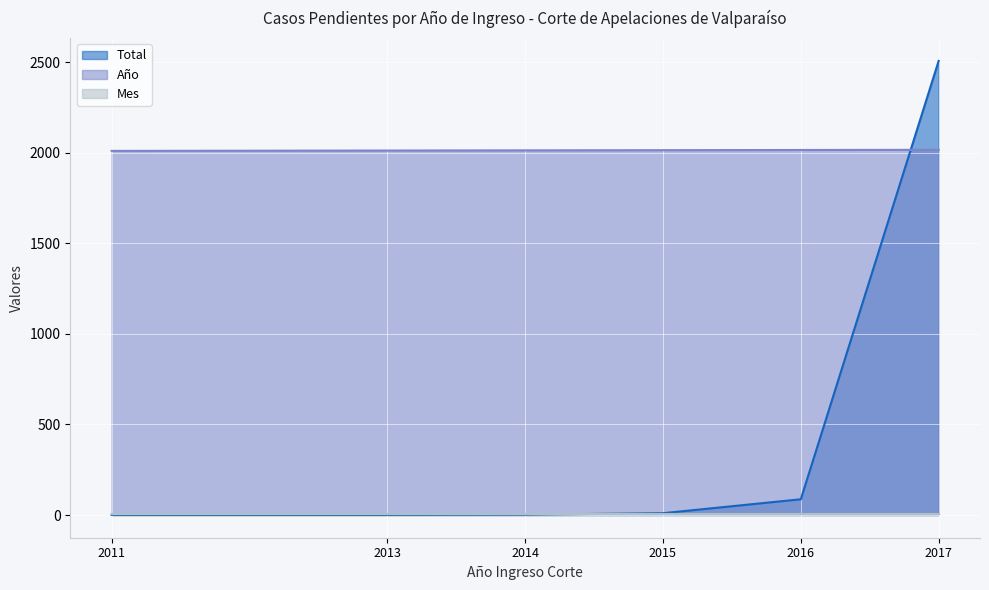

What is the value of the Año point at the 4th from the left?

2015